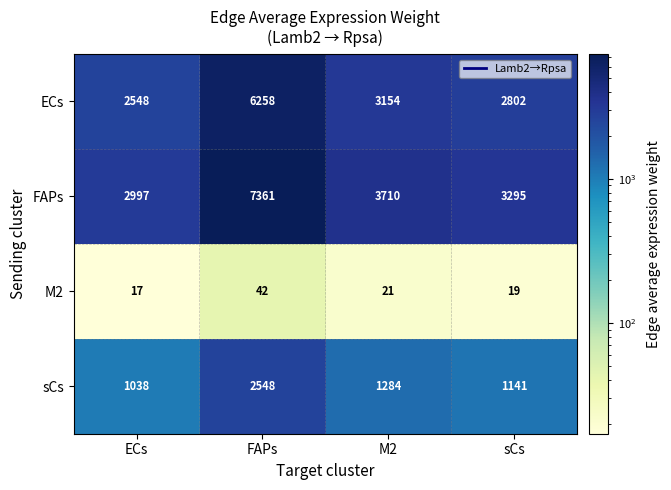

Which series has the largest total across all categories?

FAPs